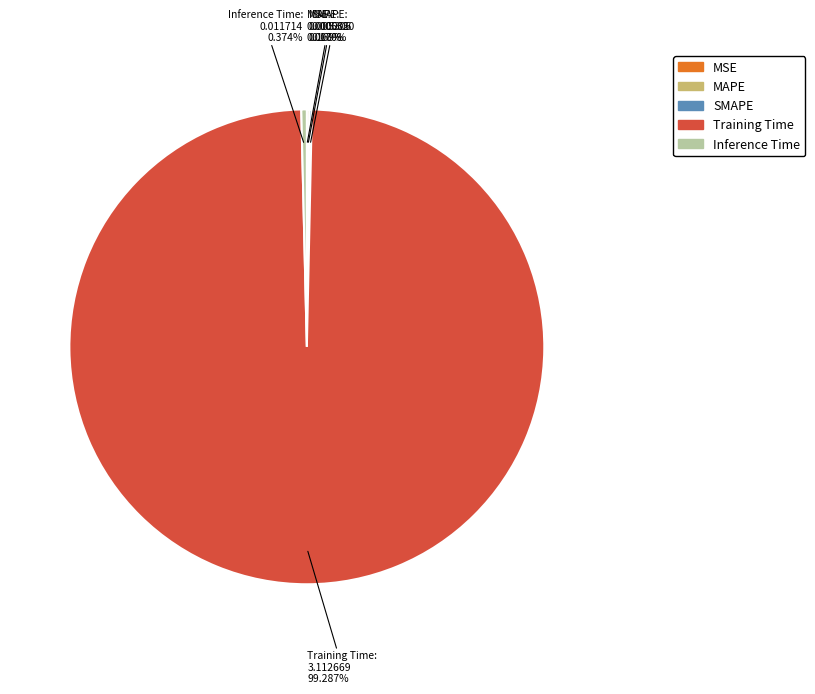

Does any single category account for the majority?

Yes